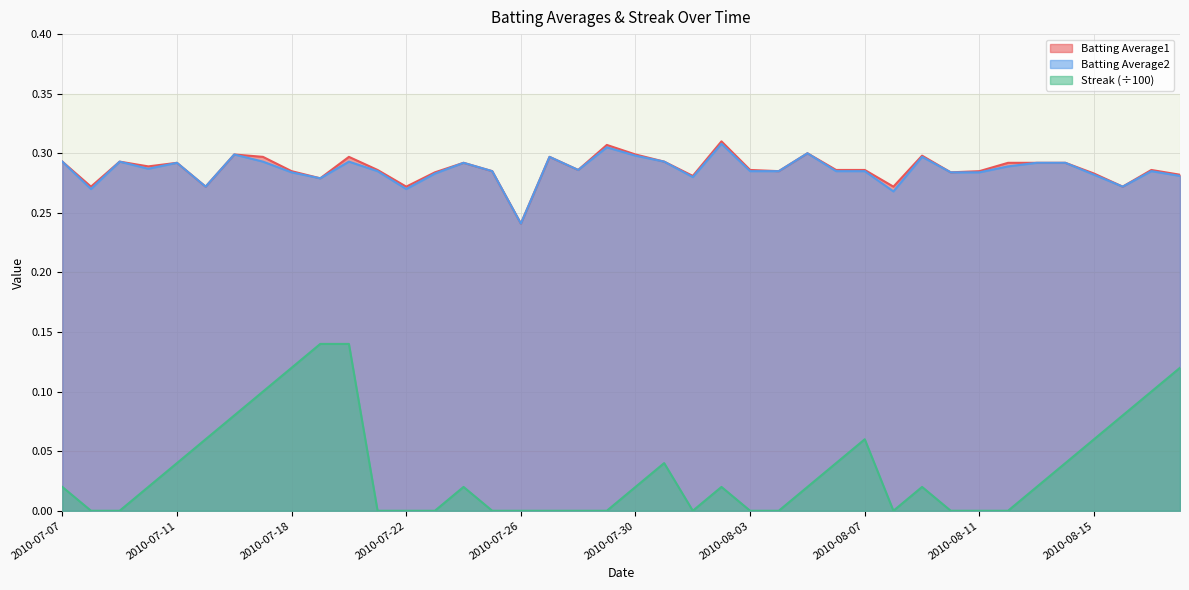

Which series has the largest range (max minus min)?

Streak (÷100)